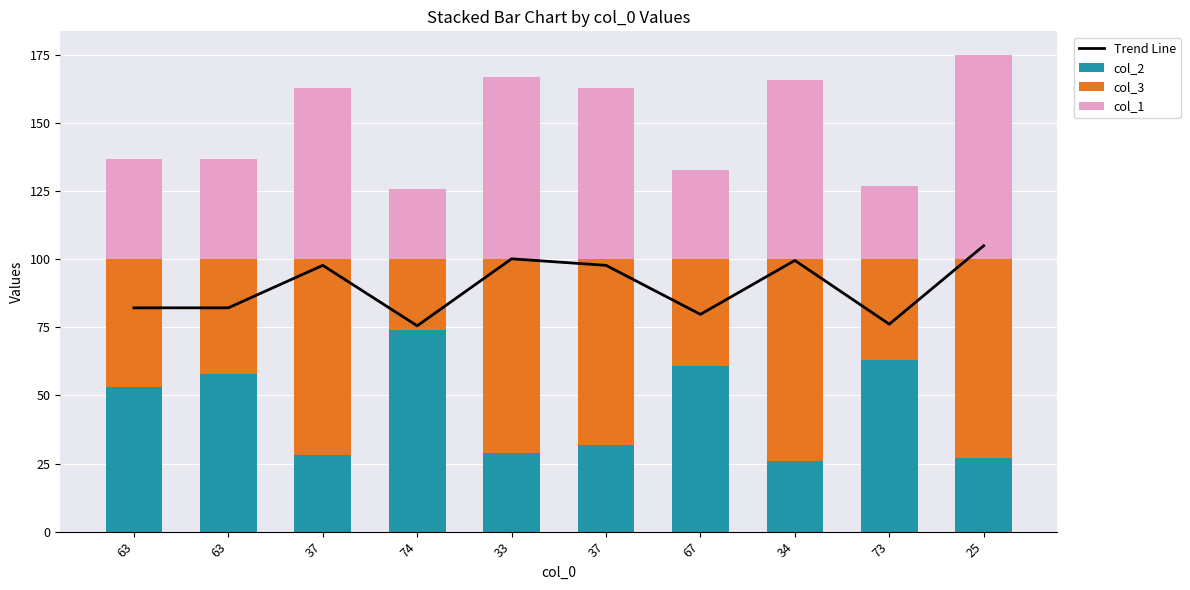

What is the value of the col_2 bar at the 10th from the left?

27.0